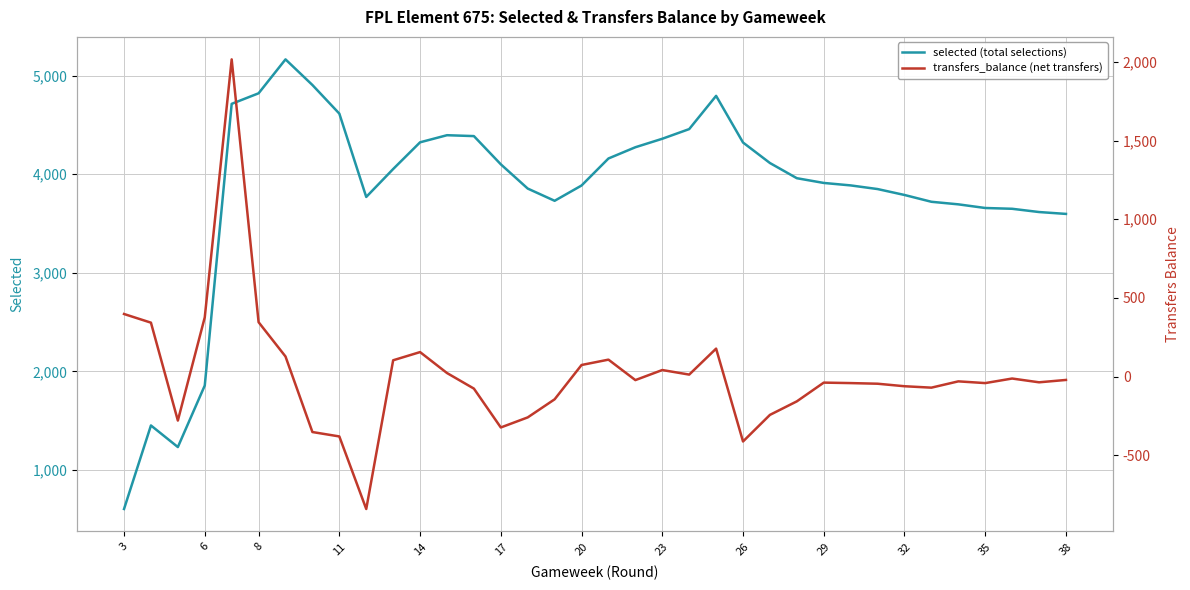

What is the sum of all selected (total selections) values?

142372